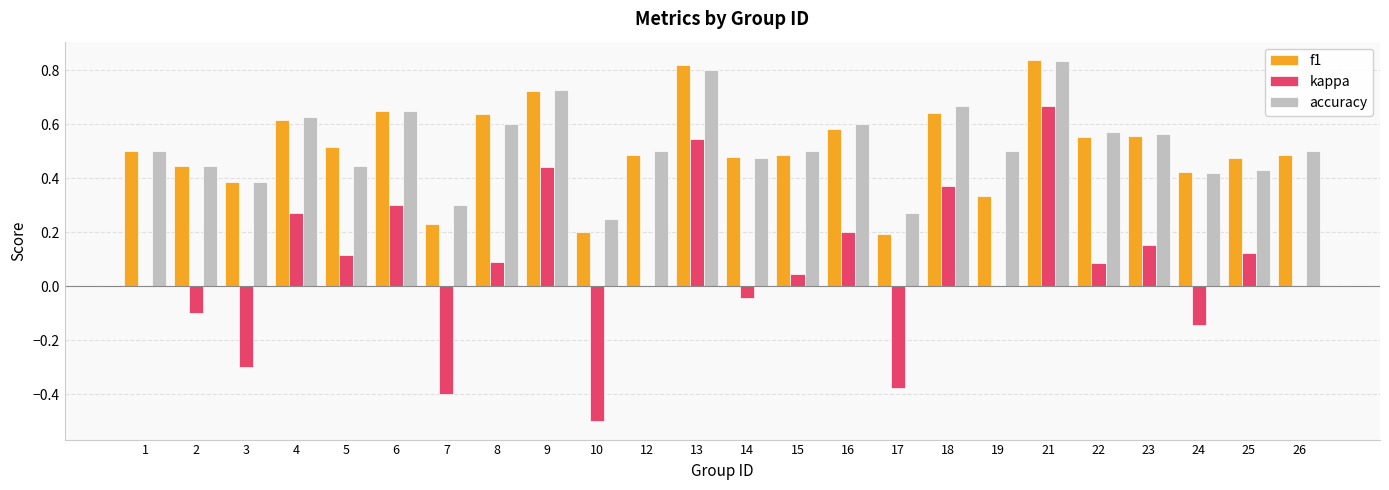

Are the bars horizontal?

No